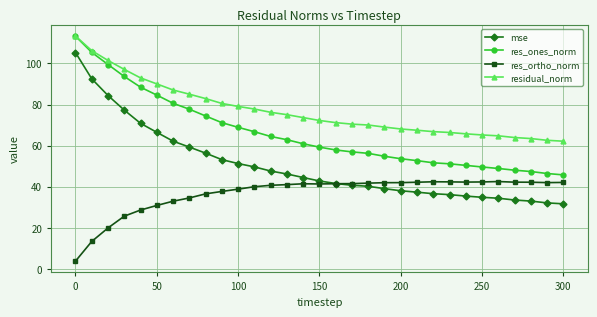

What is the value of the mse point at the 20th from the left?

39.0